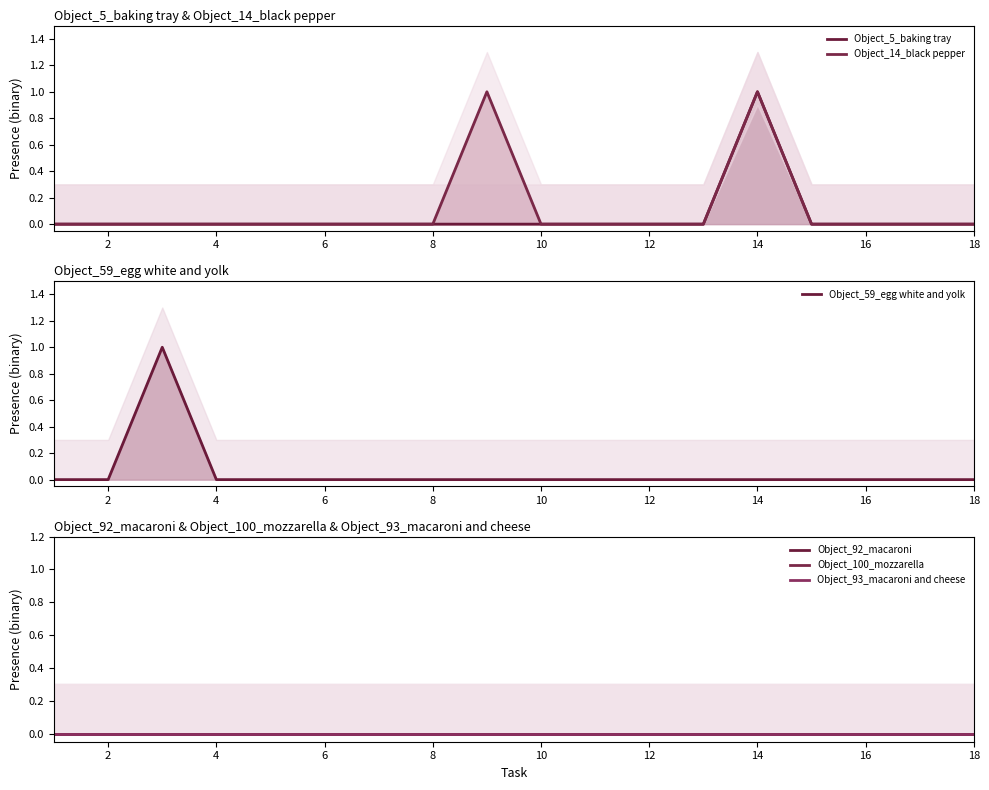

Is the value of Object_14_black pepper at 14 greater than the value of Object_92_macaroni at 8?

No